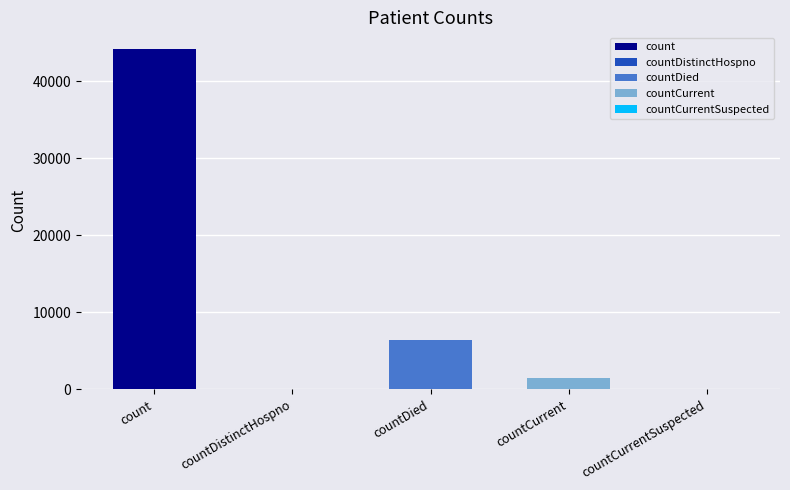

Is it true that the value at count is 16691?

False